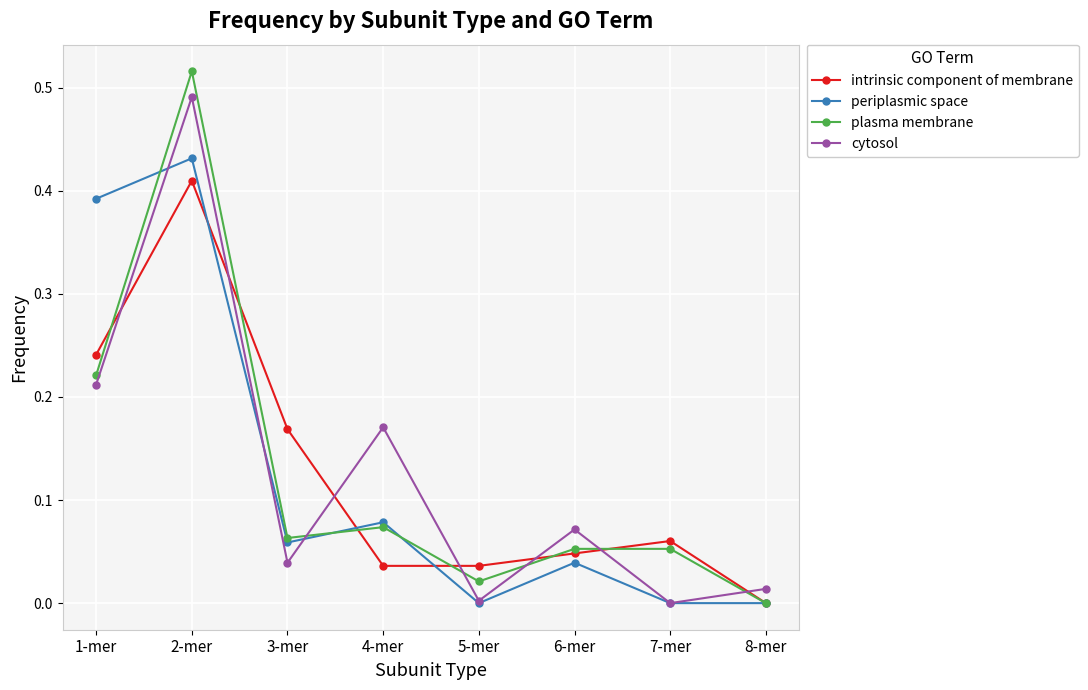

Which series ends up on top after the final intersection of plasma membrane and cytosol?

cytosol